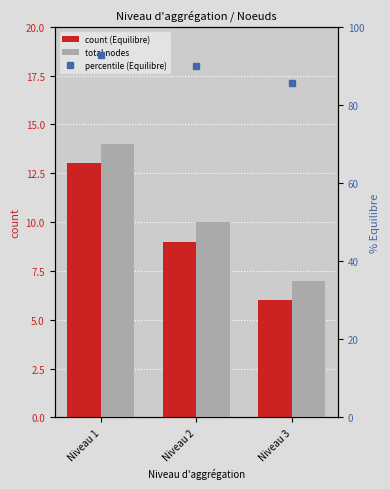

What is the sum of all percentile (Equilibre) values?

268.6